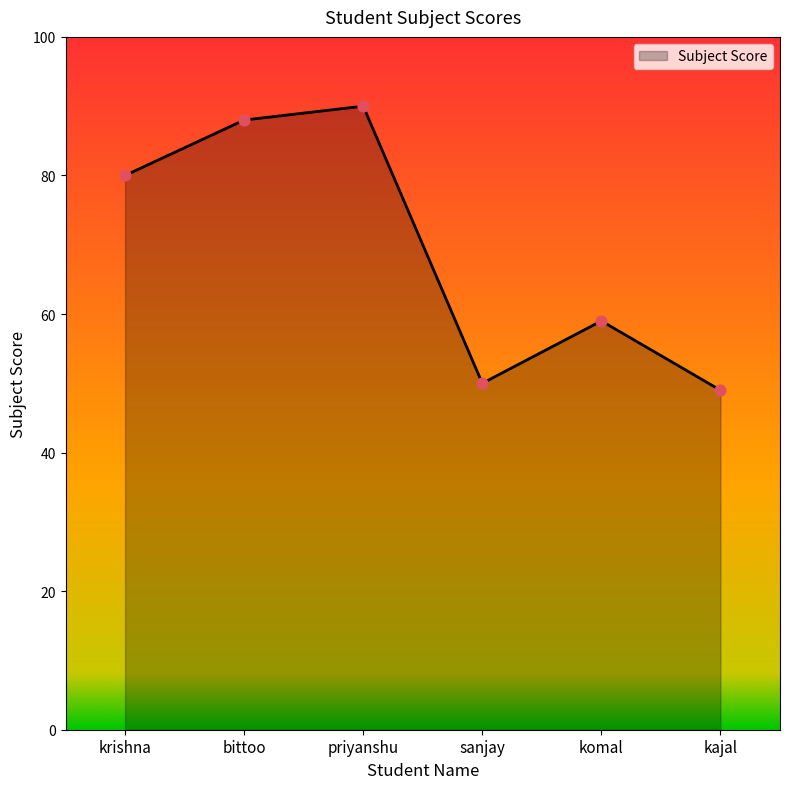

What is the ratio of the value at bittoo to the value at krishna?

1.1